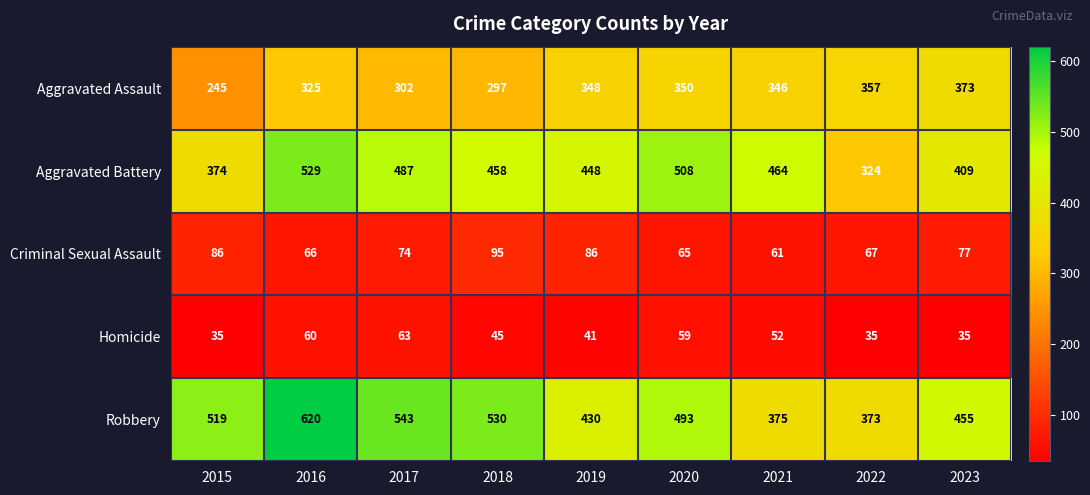

At which category is the sum across all series the highest?

2016